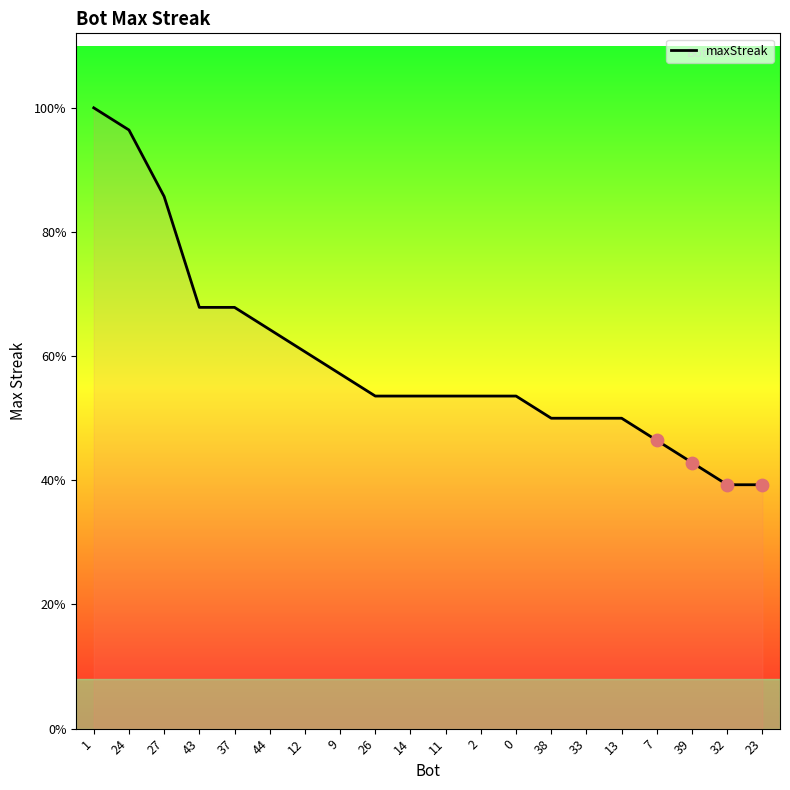

What is the ratio of the value at 7 to the value at 14?

0.9